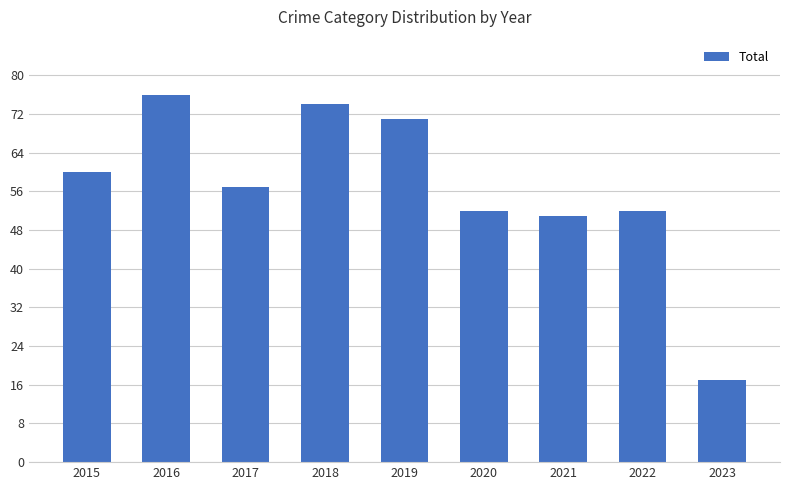

What is the approximate value at 2022?

52